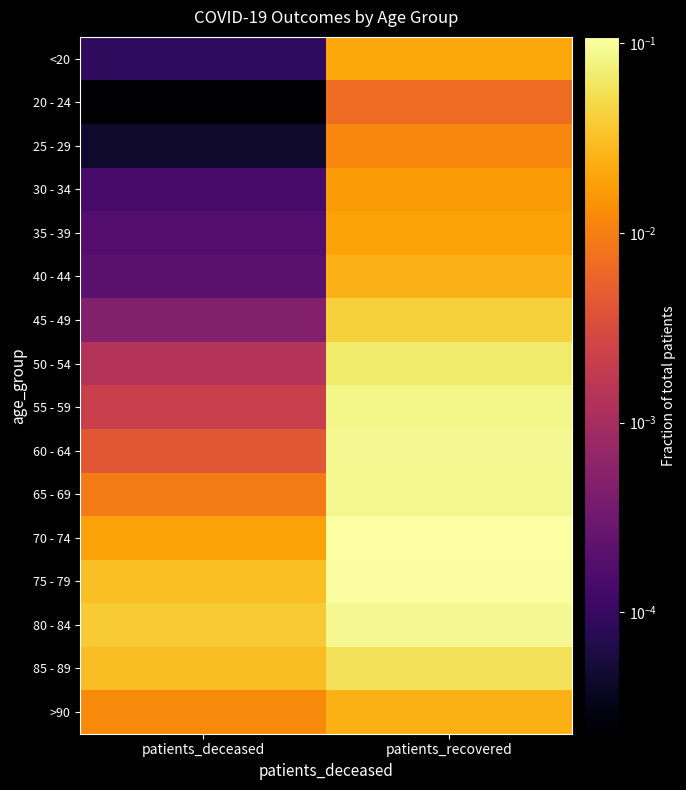

At patients_deceased, list the series in order from largest to smallest.

80 - 84, 75 - 79, 85 - 89, 70 - 74, >90, 65 - 69, 60 - 64, 55 - 59, 50 - 54, 45 - 49, 40 - 44, 35 - 39, 30 - 34, <20, 25 - 29, 20 - 24